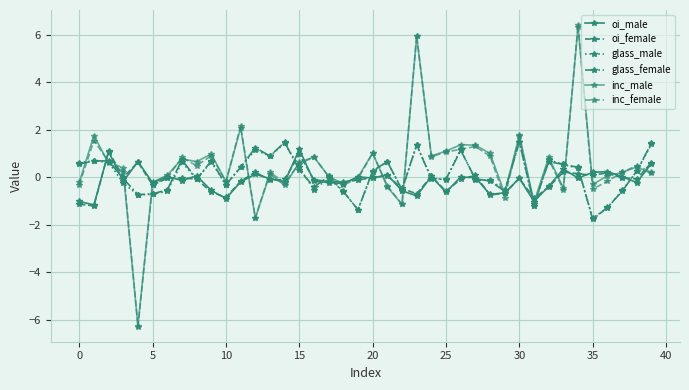

How many intersections are there between glass_male and oi_female?

18